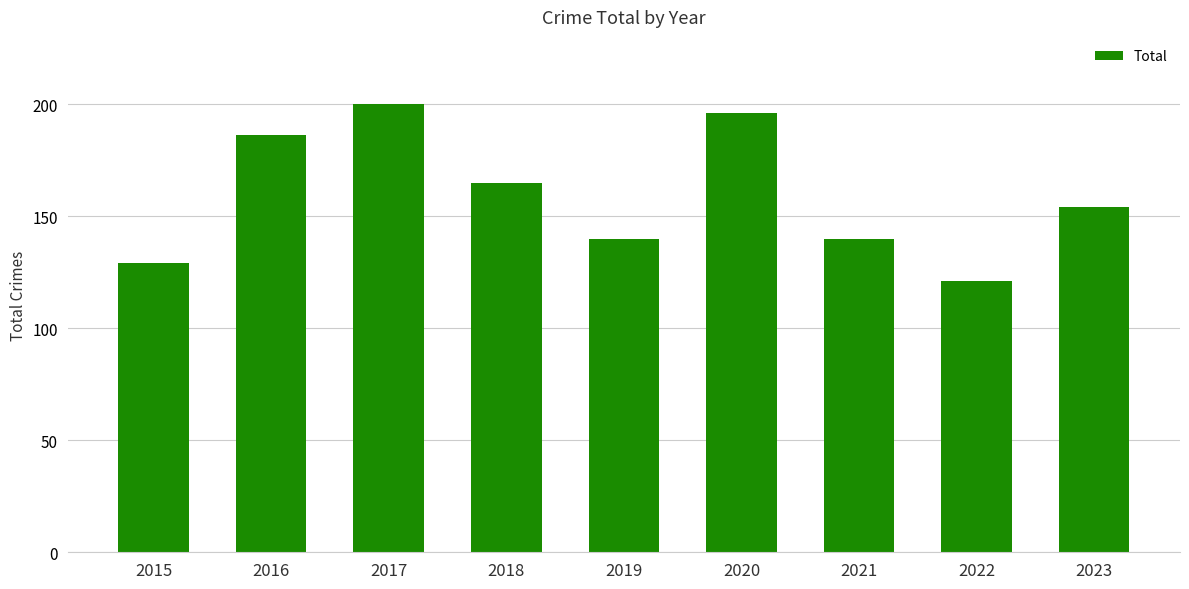

Reading left to right, what are all the values shown in this chart?

129	186	200	165	140	196	140	121	154